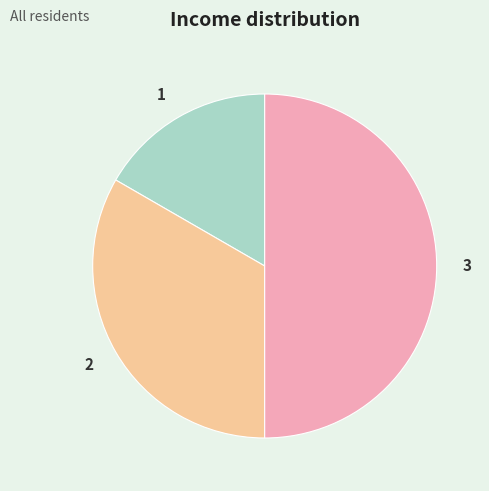

Rank the categories by value from lowest to highest.

1, 2, 3